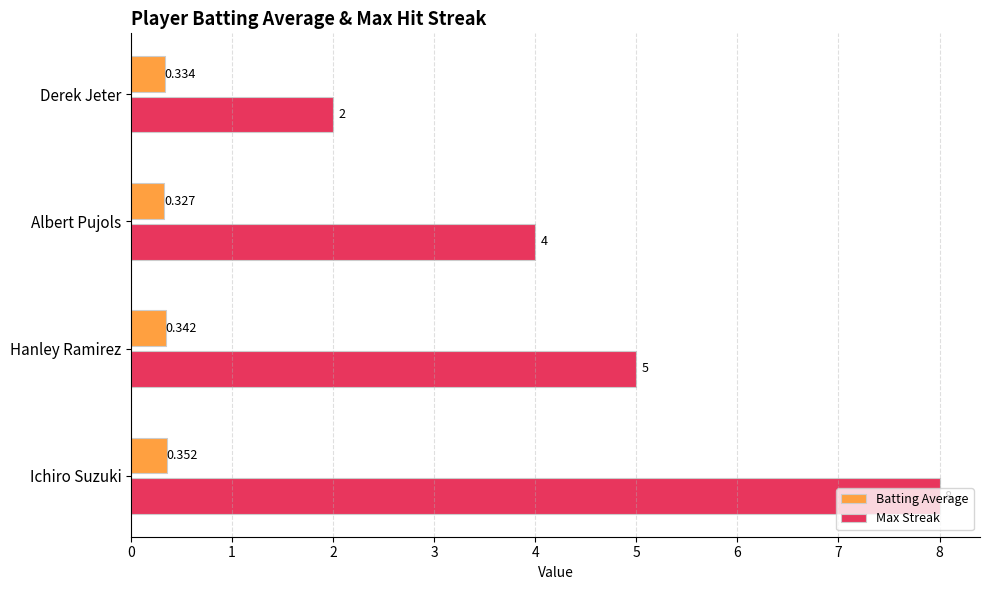

Between Albert Pujols and Derek Jeter, which series saw the biggest shift?

Max Streak